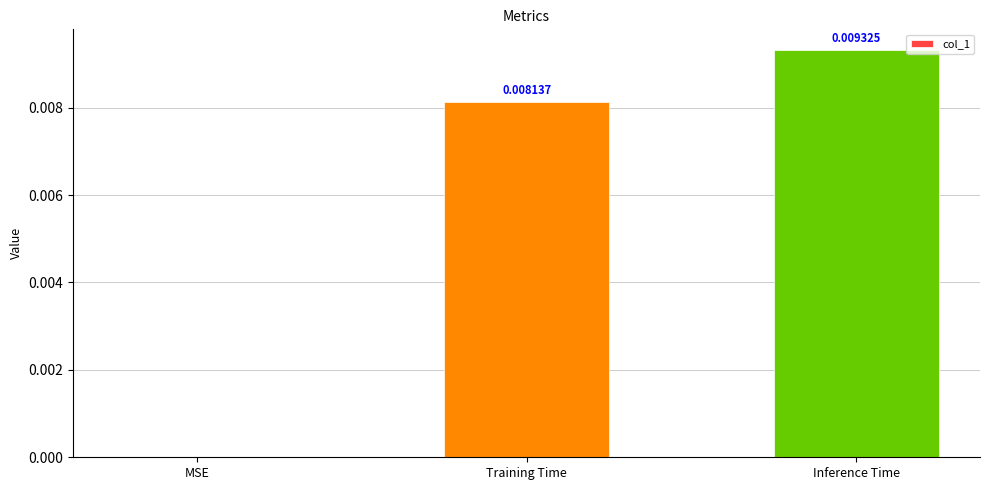

Which label corresponds to the largest value in the chart?

Inference Time